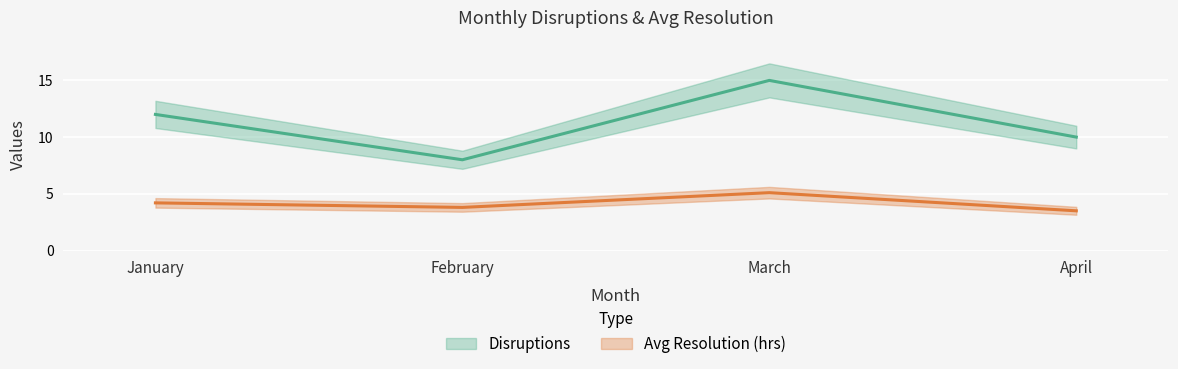

Count the Disruptions values in the range 10 to 15.

3